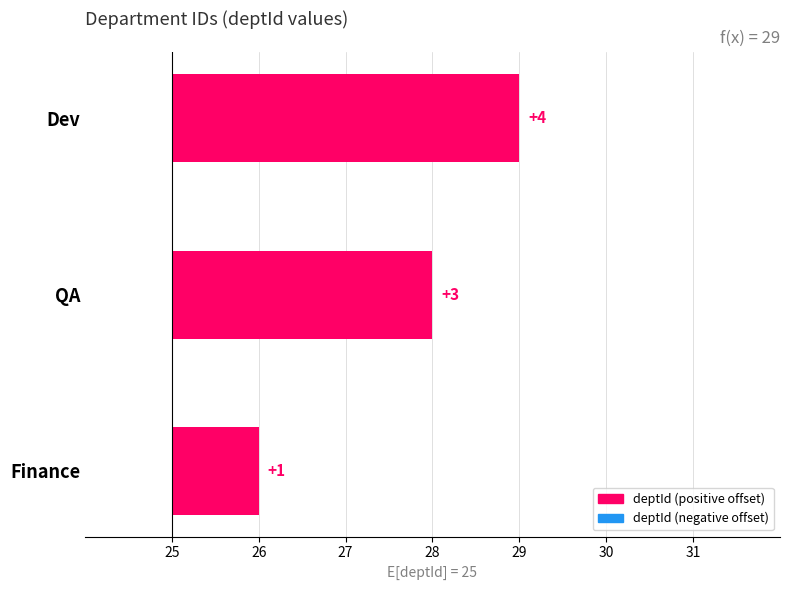

How many distinct data groups are displayed?

1